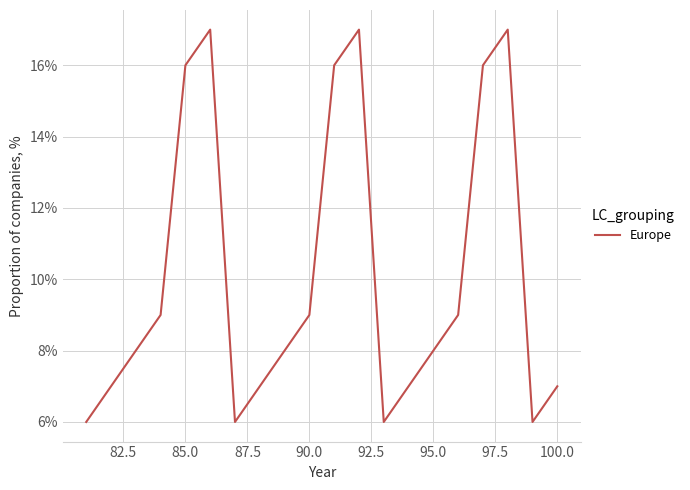

What is the maximum value shown in the chart?

17